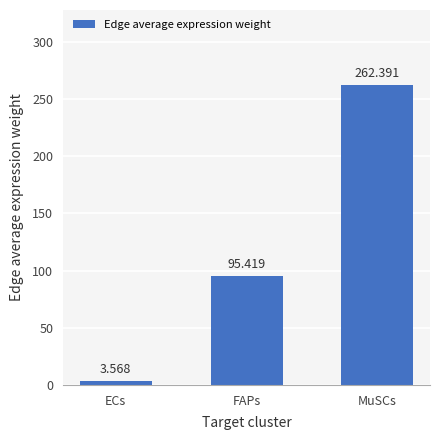

What is the label of the 1st bar from the right?

MuSCs